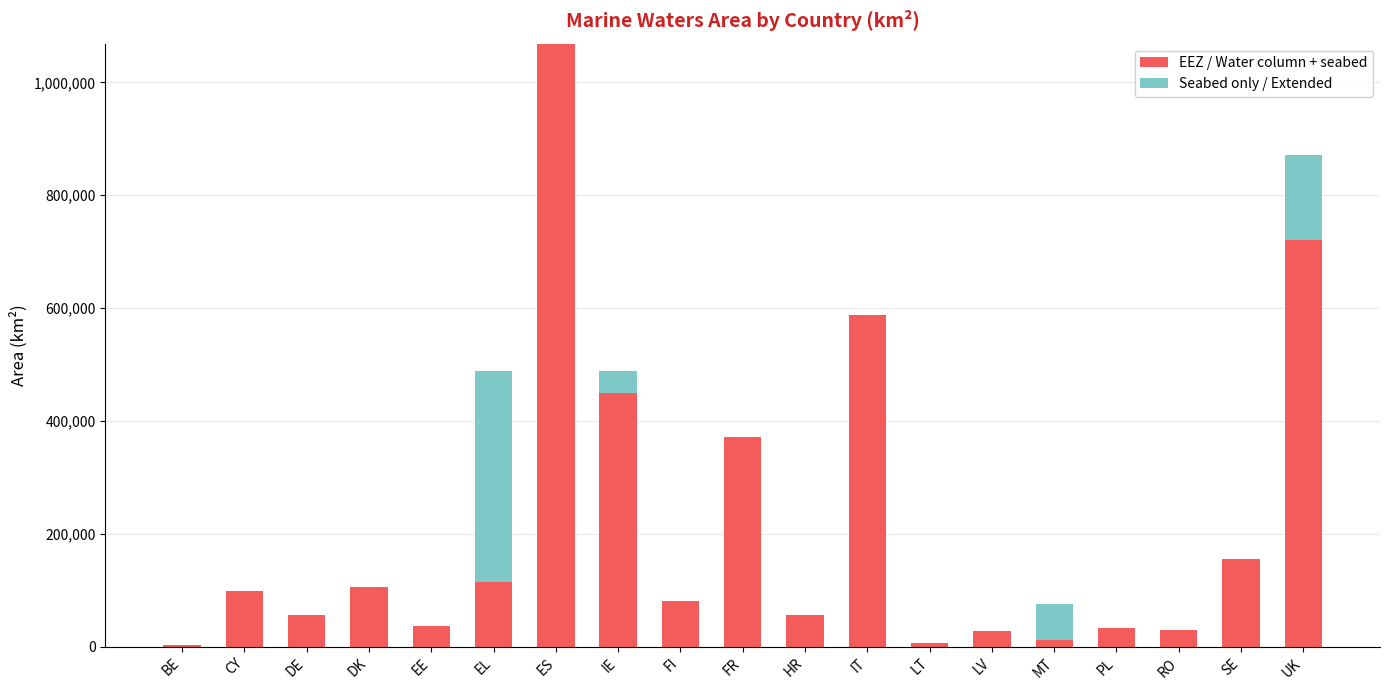

What is the maximum value for EEZ / Water column + seabed?

1068468.8